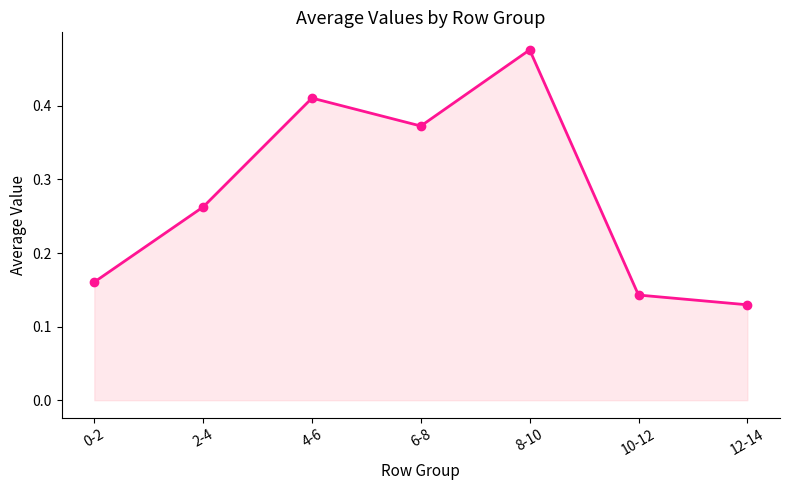

Between 8-10 and 10-12, which is larger?

8-10